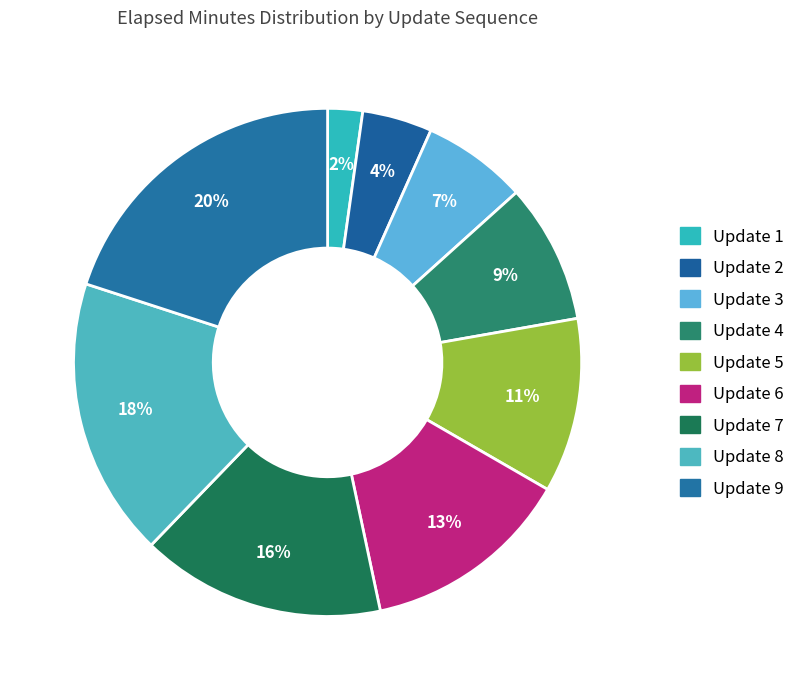

Rank the categories by value from lowest to highest.

Update 1, Update 2, Update 3, Update 4, Update 5, Update 6, Update 7, Update 8, Update 9